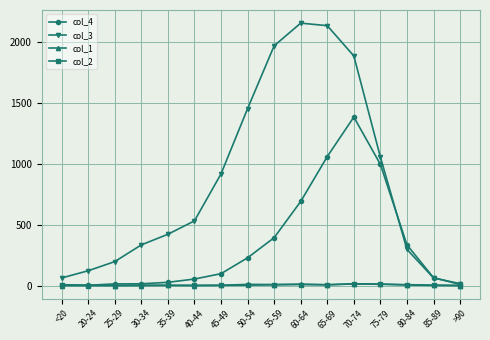

Which series has the largest range (max minus min)?

col_3